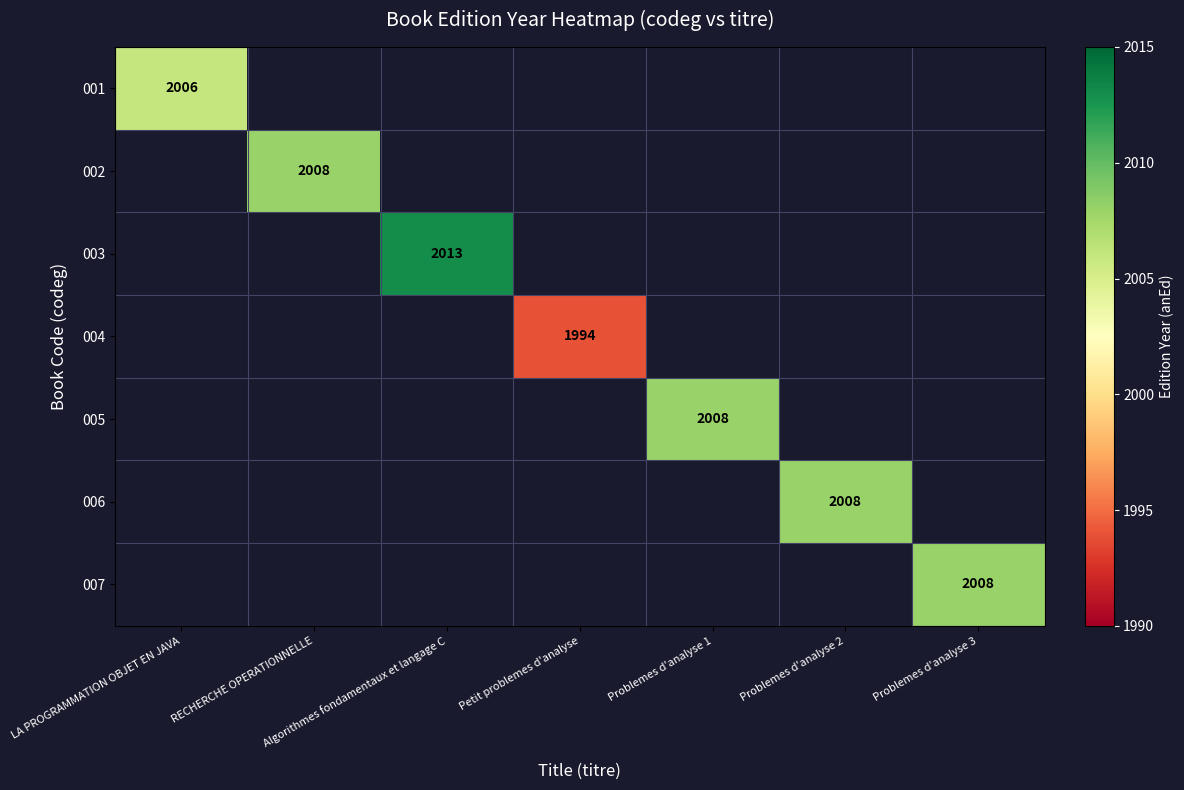

The 007 series shows 1040 at Problemes d'analyse 3. True or false?

False